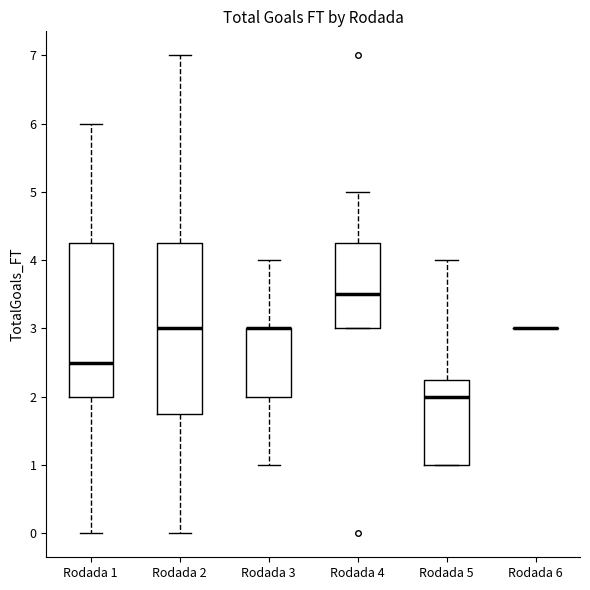

Where is the lower edge of the box for Rodada 5 on the y-axis? The values are not printed on the chart, so give them approximately, as read against the axis.

1.0